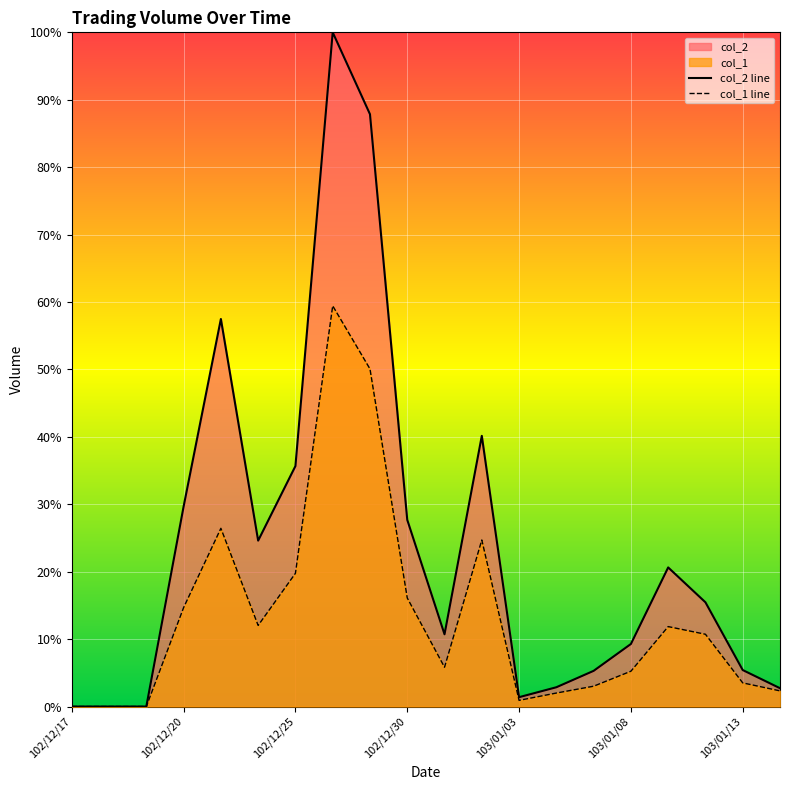

What is the maximum value for col_1 line?

59.4